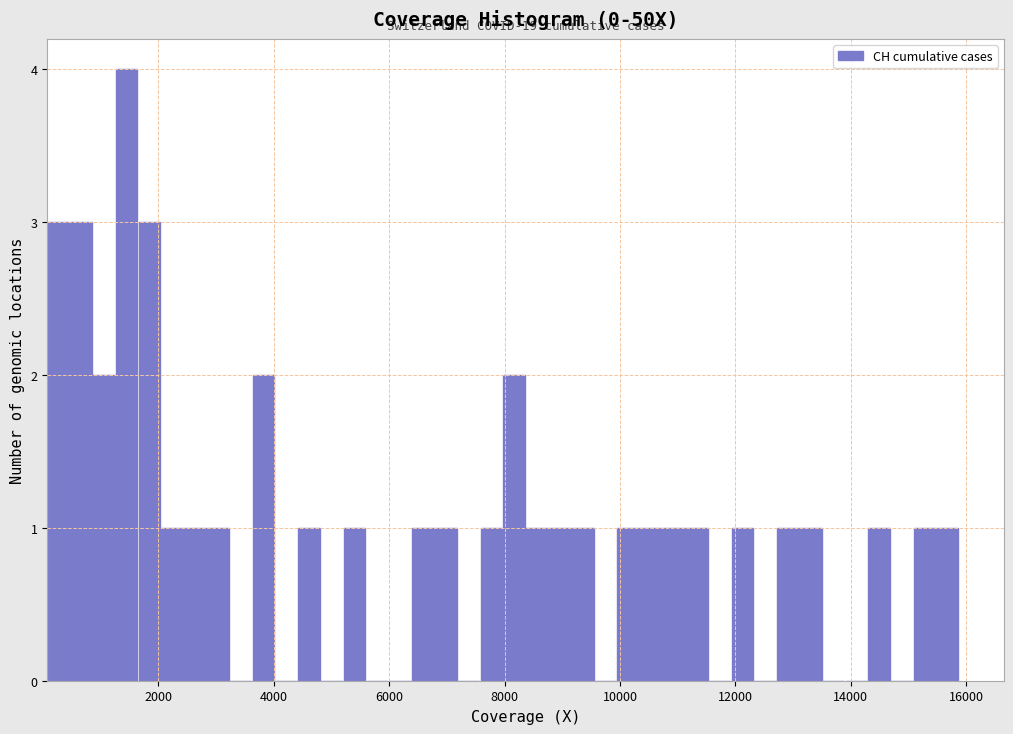

Read against the x-axis, roughly where is the centre of the tallest bar?

1400